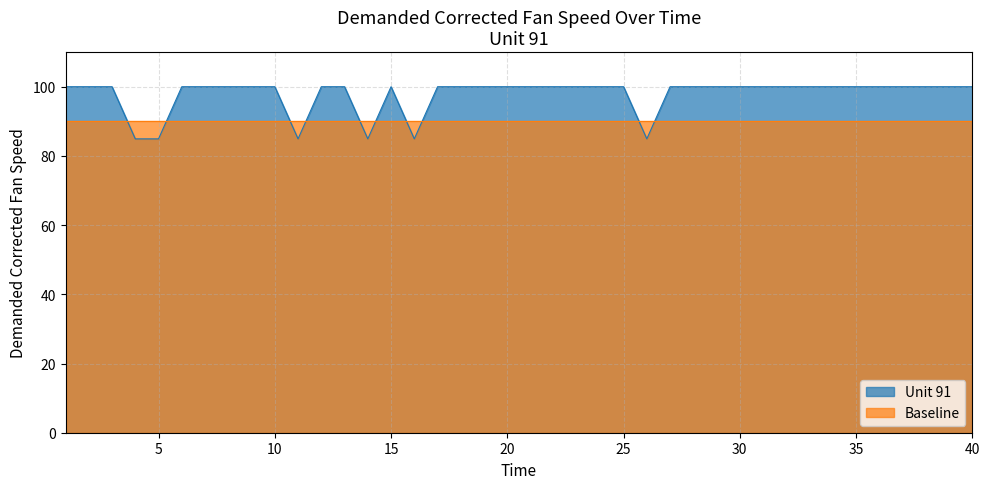

Read the value at 23.

100.0